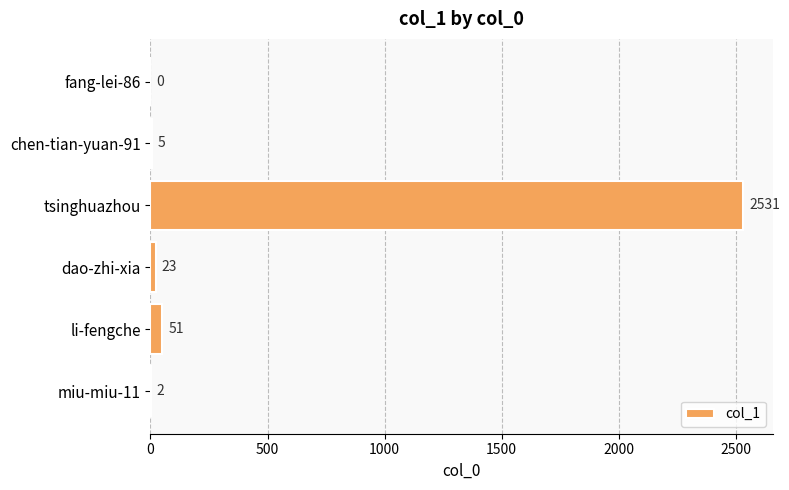

Are the bars horizontal?

Yes